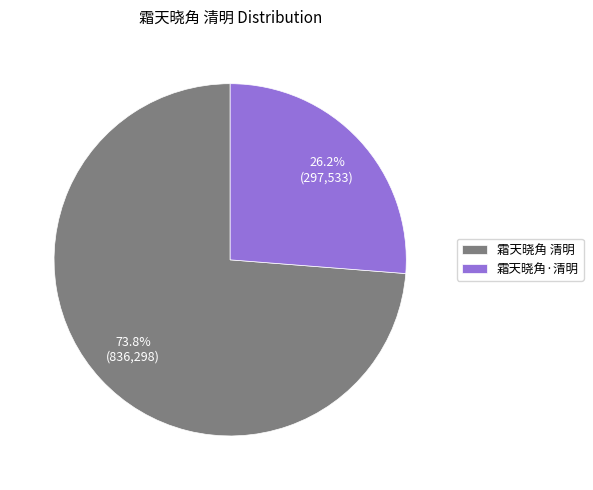

Which category has the smallest portion of the pie?

霜天晓角·清明